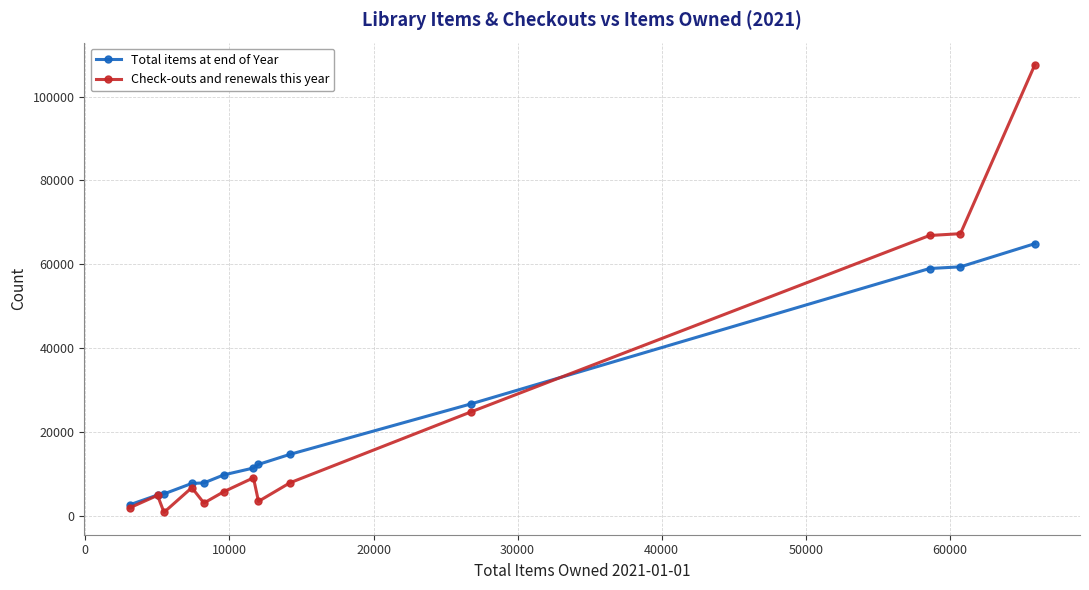

Which series has the largest range (max minus min)?

Check-outs and renewals this year